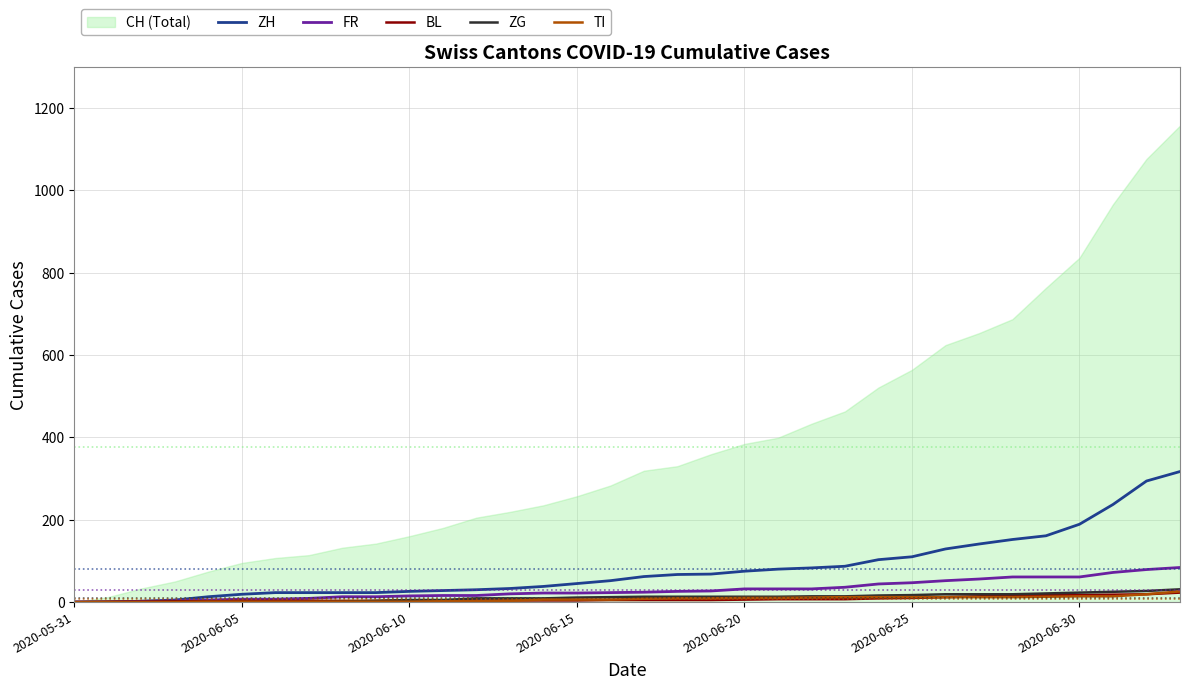

True or false: FR has a value of 0 at 2020-05-31.

True